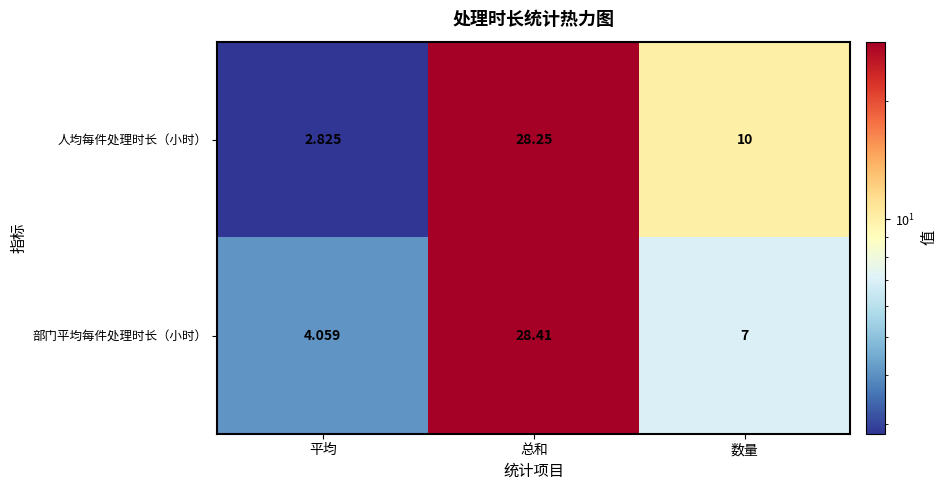

What is the difference between the highest and lowest values at 数量?

3.0